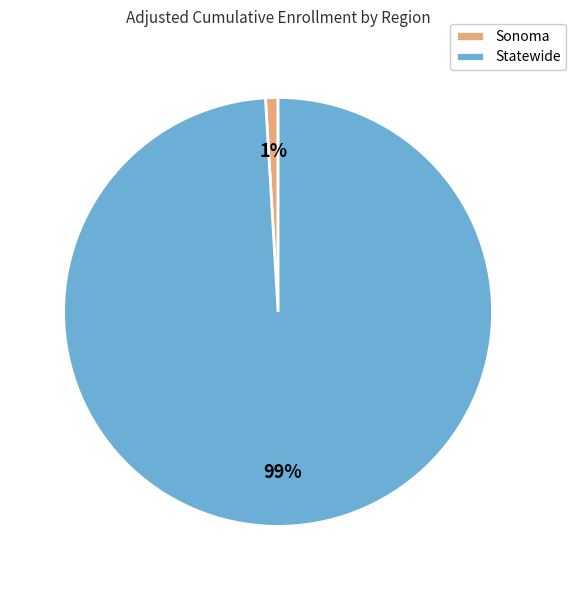

What percentage is the Sonoma slice, to the nearest percent?

1%